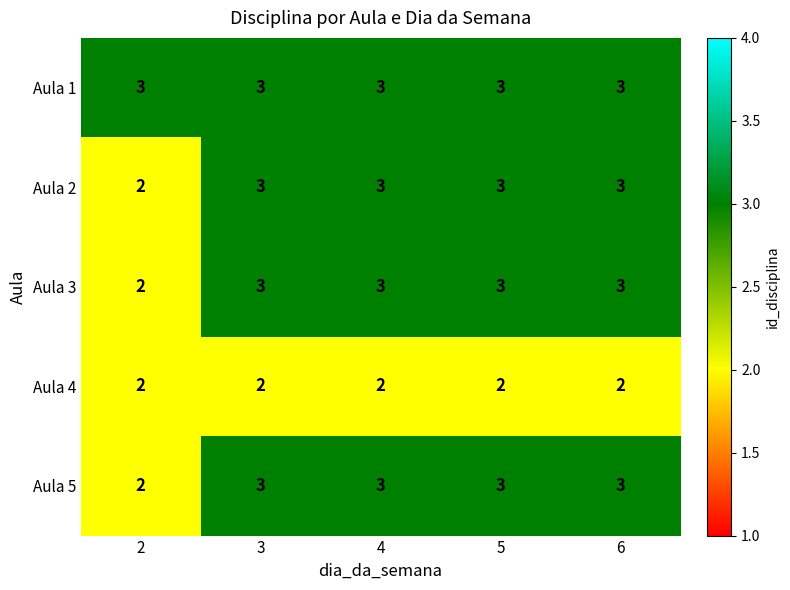

What is the difference between the highest and lowest values at 4?

1